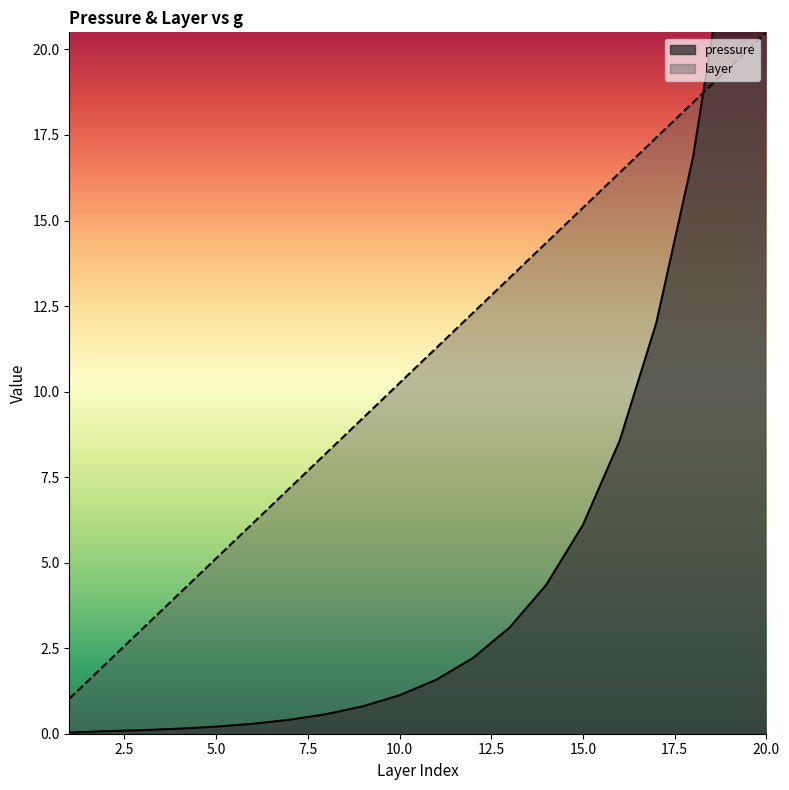

Which label corresponds to the smallest value in the chart?

1